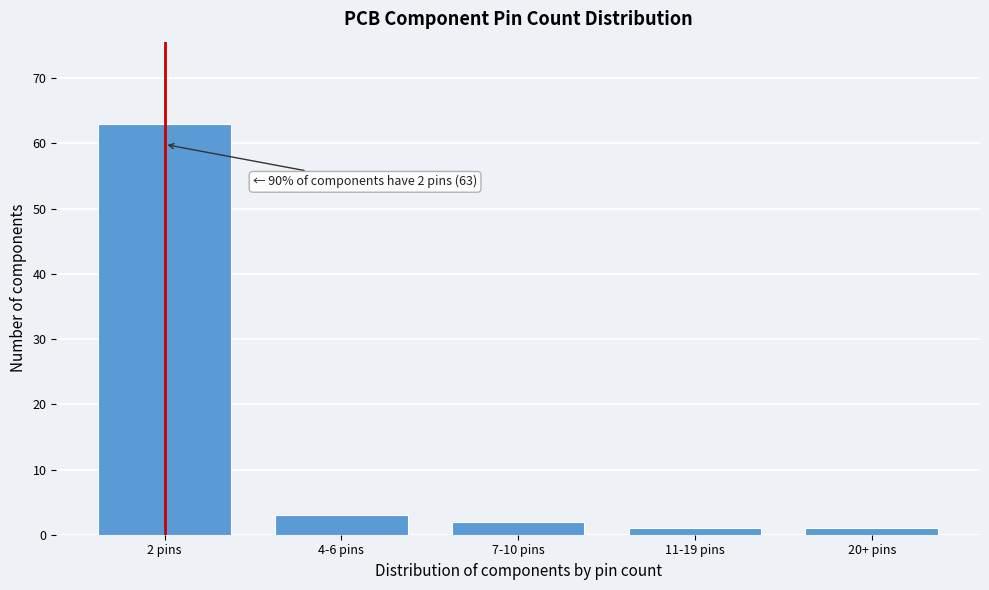

Reading right to left, what are all the values shown in this chart?

20+ pins=1	11-19 pins=1	7-10 pins=2	4-6 pins=3	2 pins=63